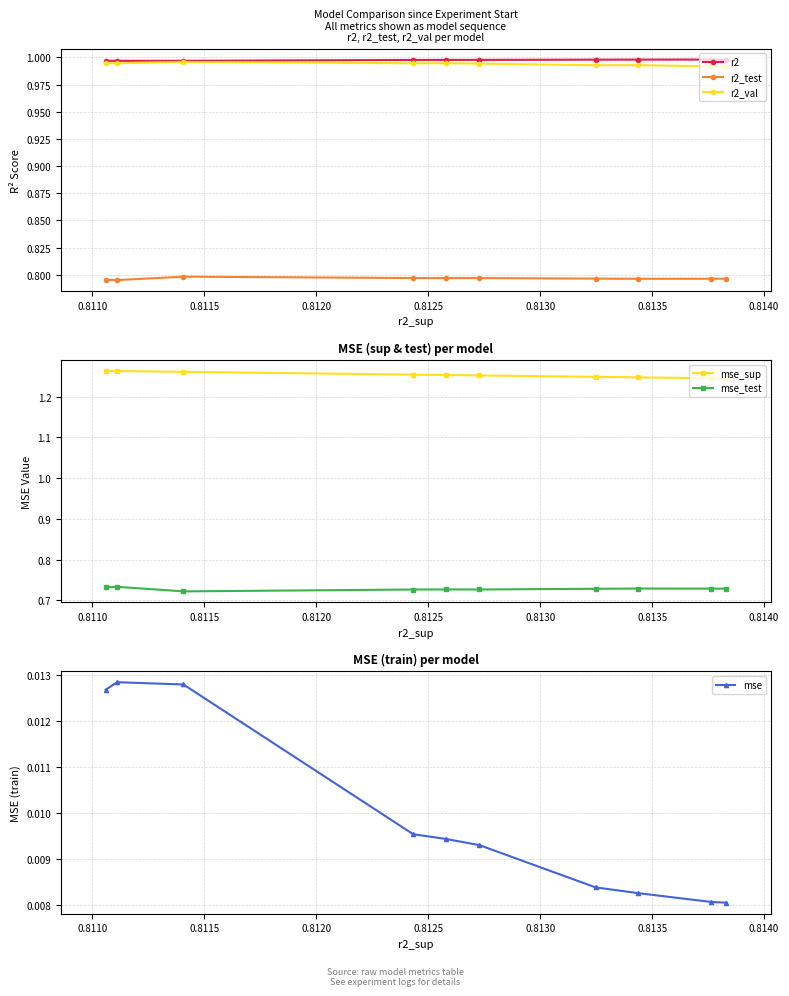

Rank the series by their maximum value, from lowest to highest.

mse, mse_test, r2_test, r2_val, r2, mse_sup